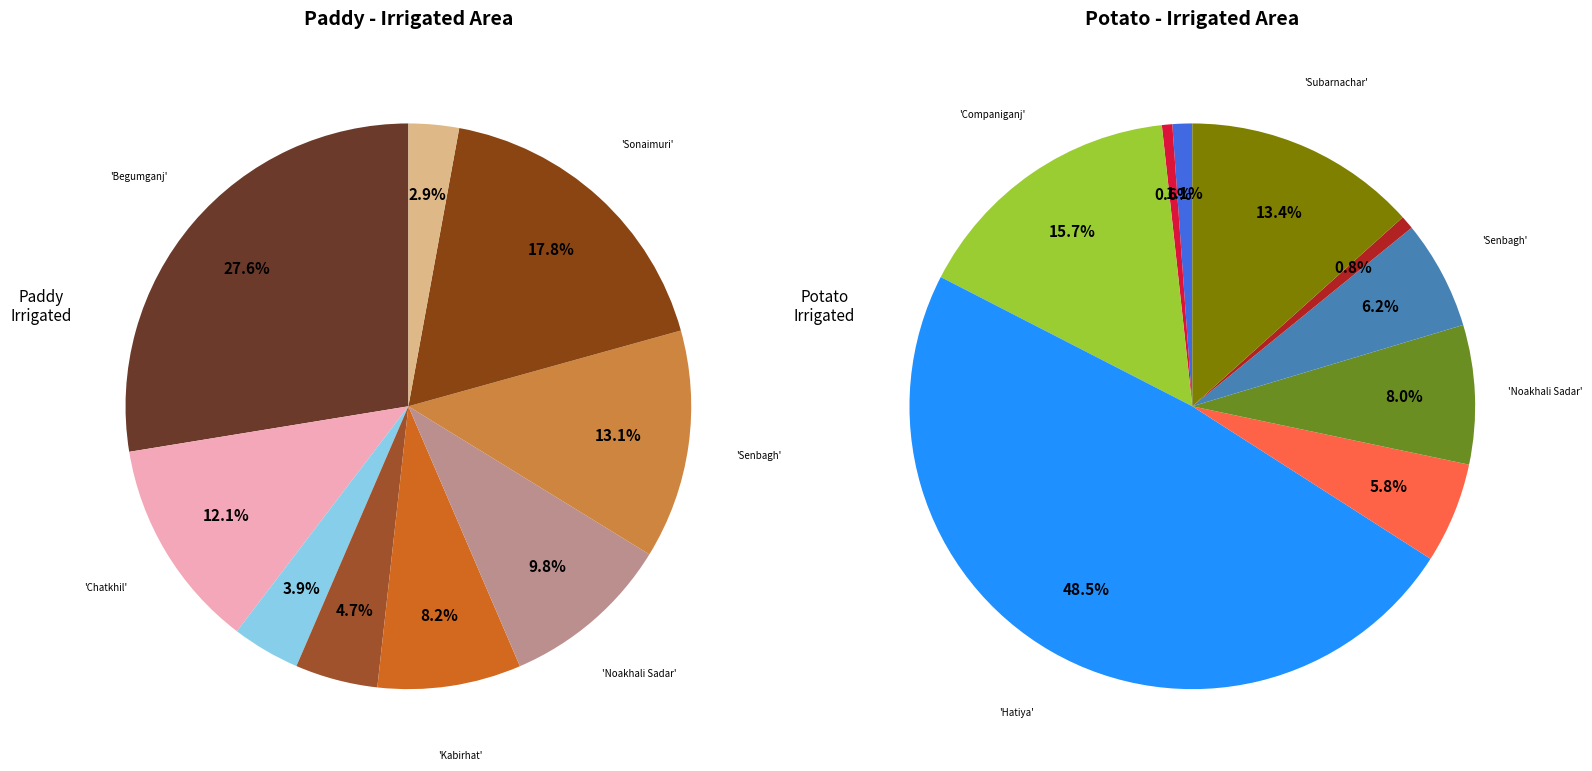

To the nearest percent, what portion does Senbagh represent?

6%